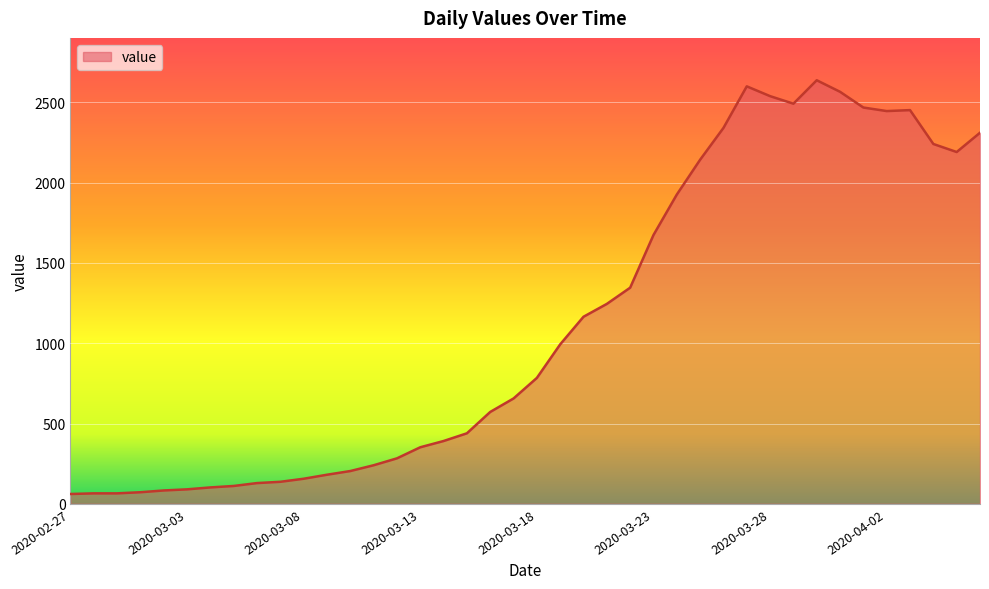

How many values are below 784?

20